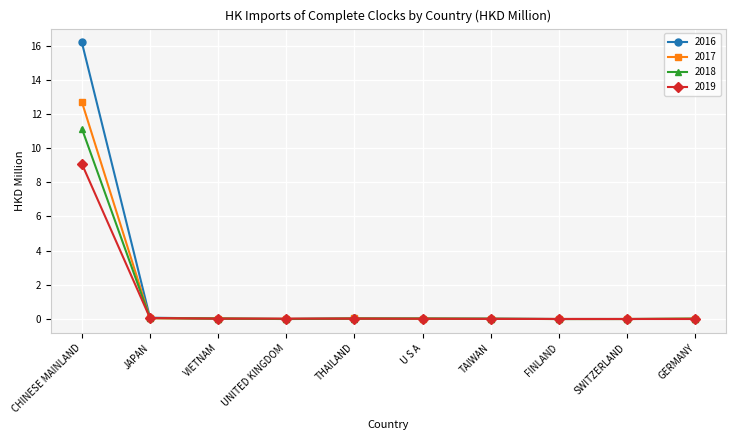

What is the maximum value shown in the chart?

16.2